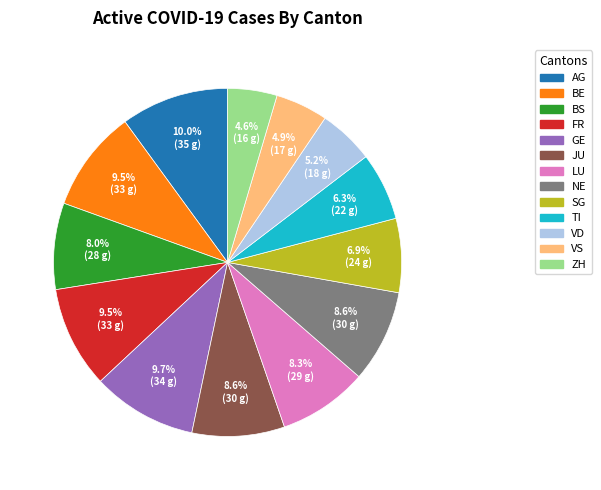

Is ZH the majority of the pie?

No